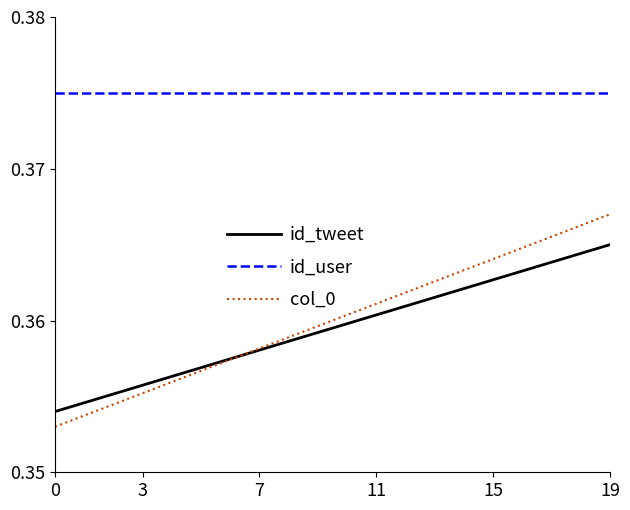

True or false: col_0 and id_user intersect in this chart.

False